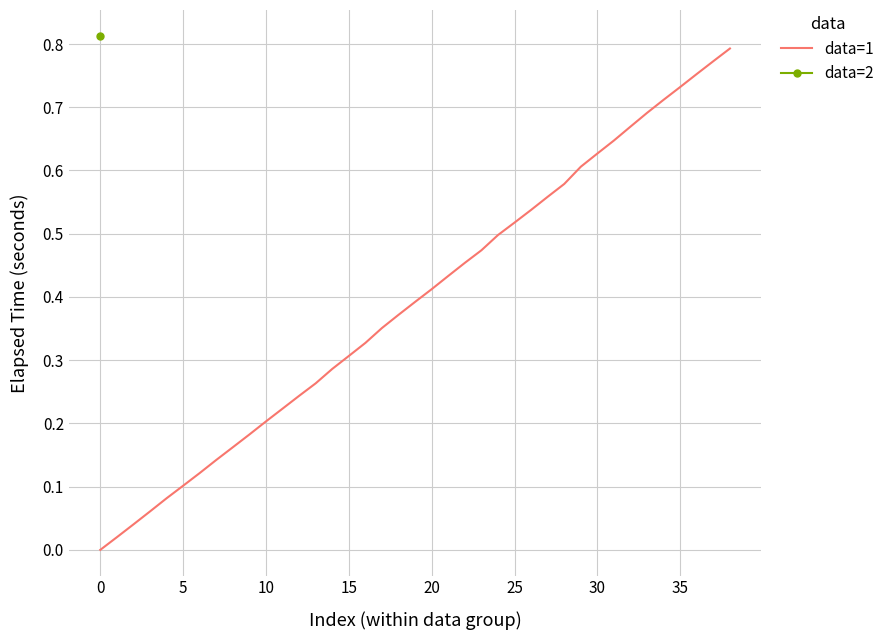

What is the average value?

0.4